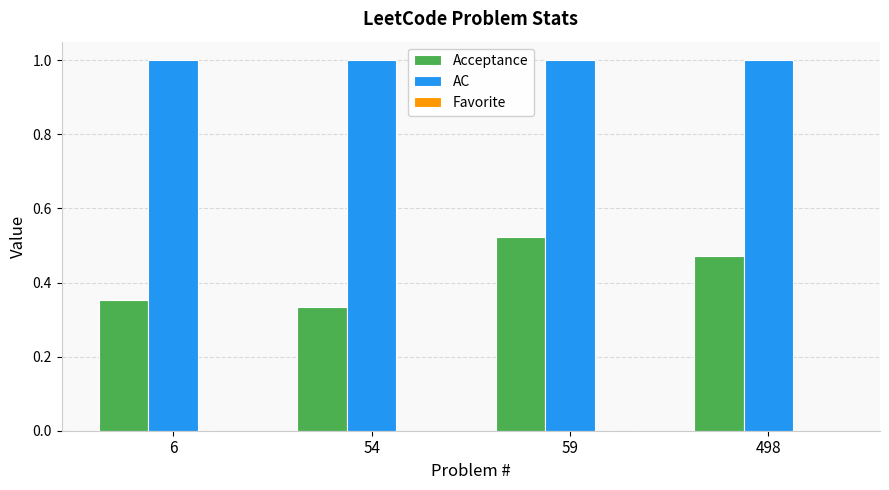

Are the bars horizontal?

No